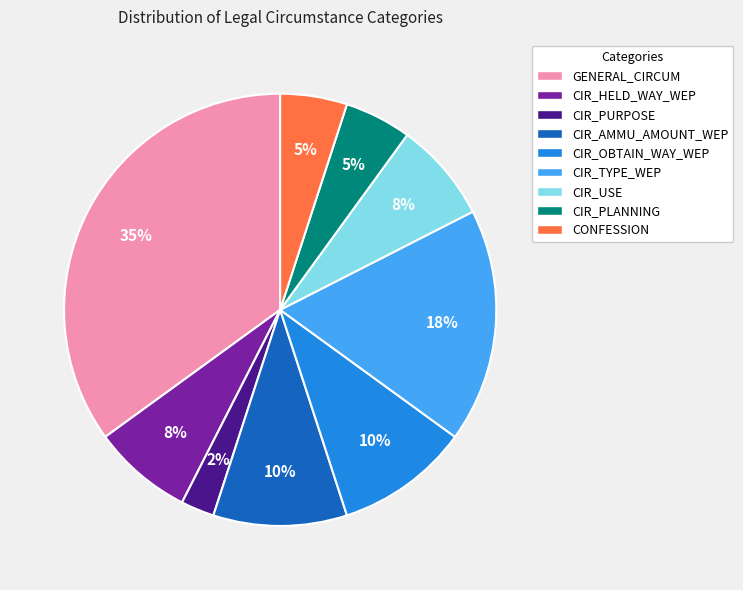

What is the smallest slice in the pie chart?

CIR_PURPOSE